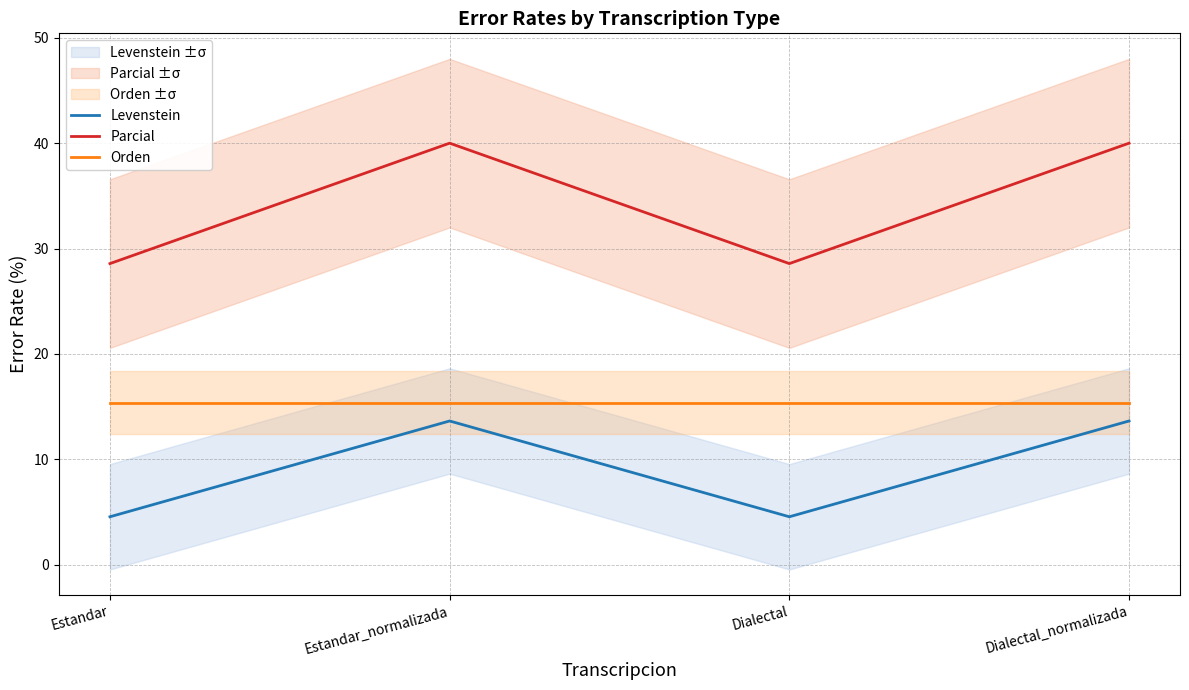

What is the difference between the highest and lowest values at Dialectal?

24.0